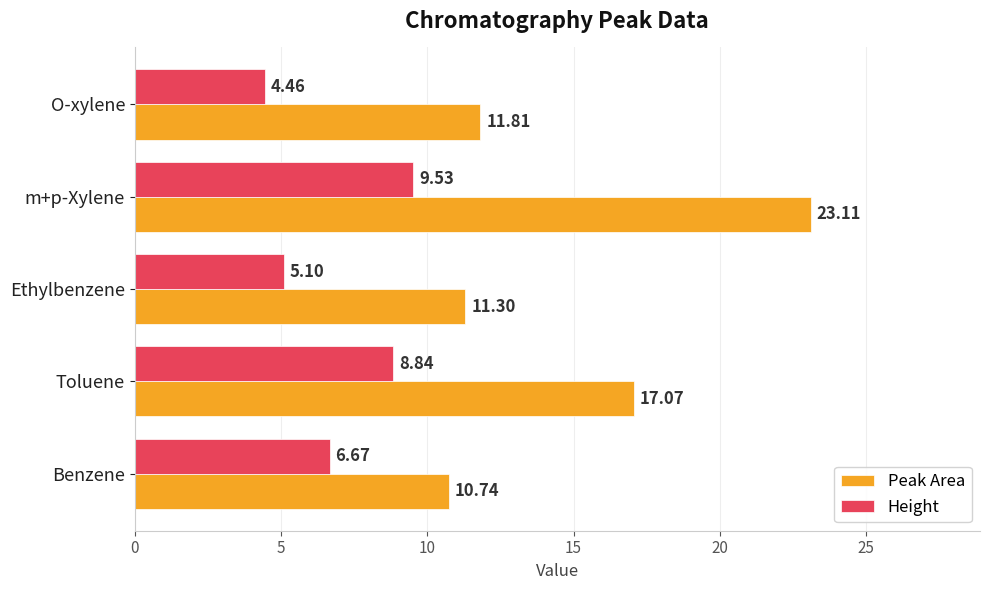

What is the difference between the highest and lowest values at Benzene?

4.1